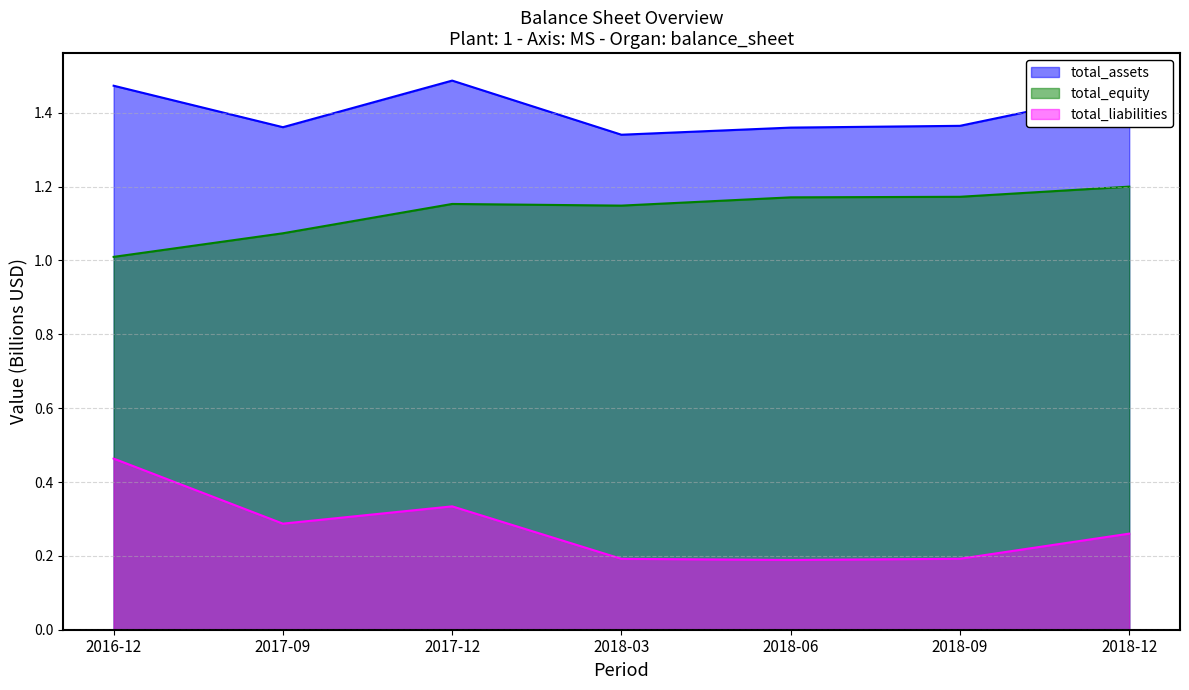

Reading left to right, what are all the values shown in this chart?

total_assets: 1.5	1.4	1.5	1.3	1.4	1.4	1.5
total_equity: 1.0	1.1	1.2	1.1	1.2	1.2	1.2
total_liabilities: 0.5	0.3	0.3	0.2	0.2	0.2	0.3